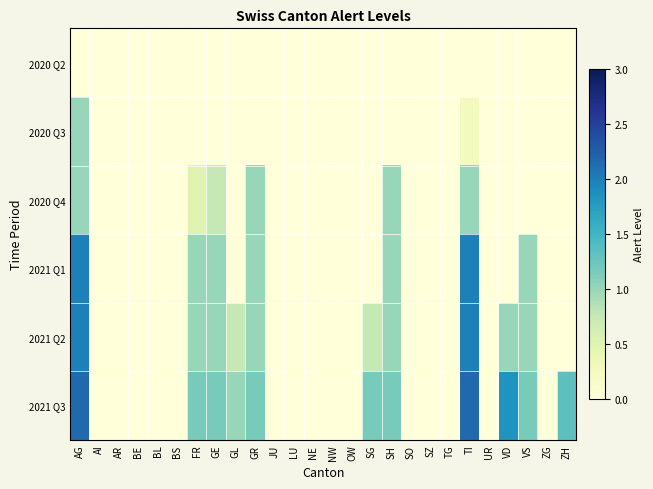

Which series has the widest spread of values?

2021 Q3